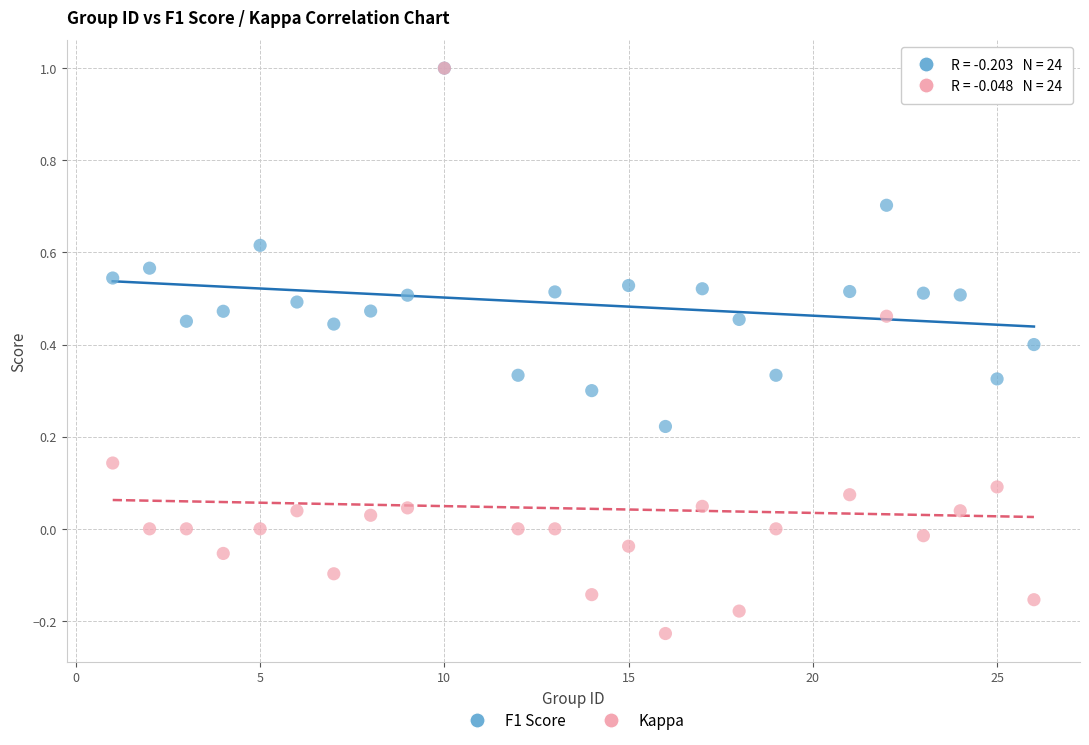

What are all the series names shown in the legend?

F1 Score, Kappa